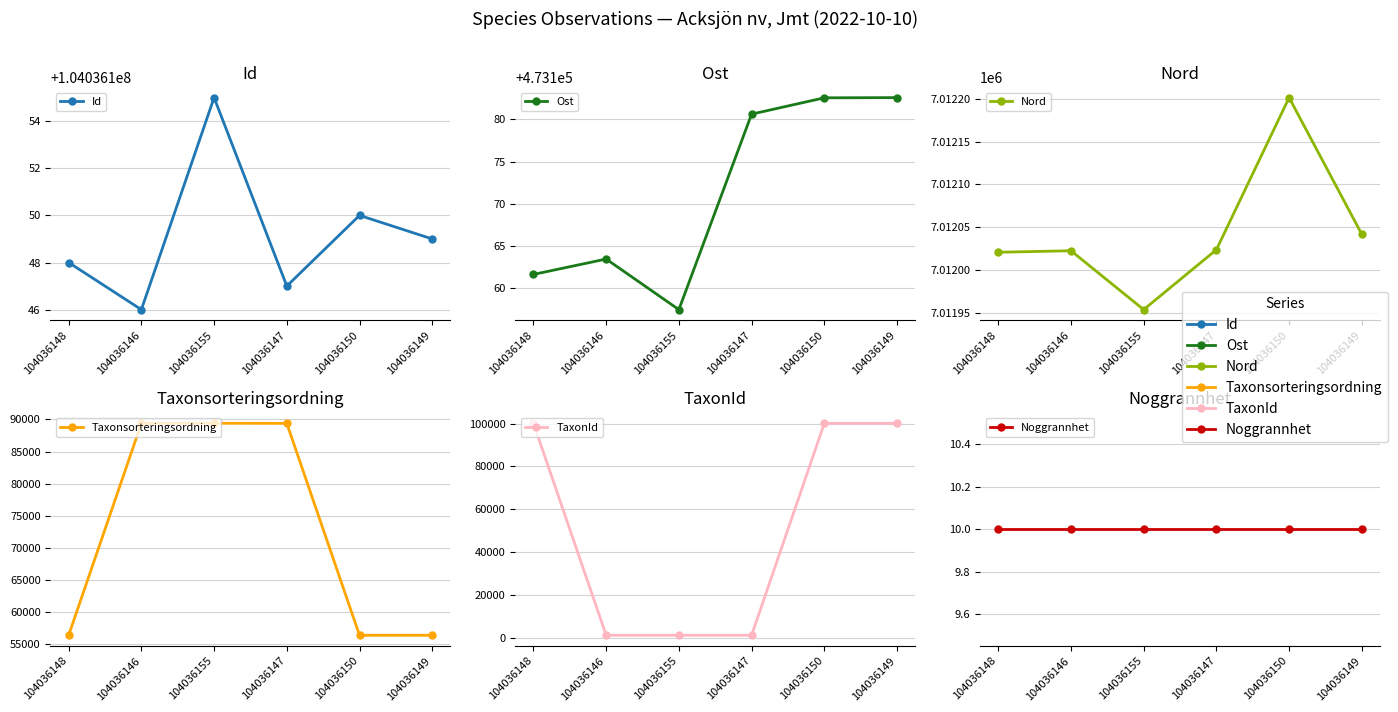

At which label does Id first exceed 104036149?

104036155